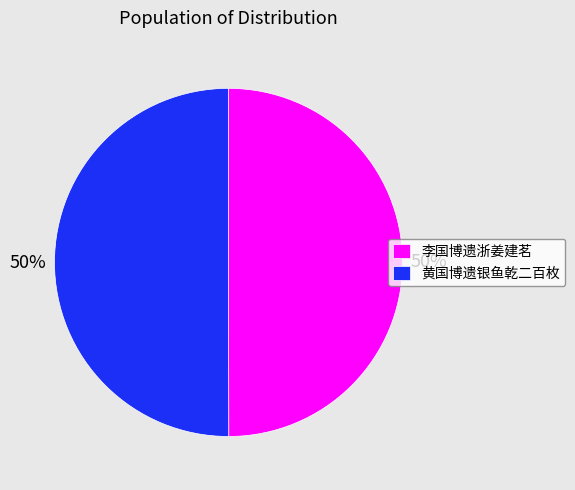

Approximately how many times larger is the value at 李国博遗浙姜建茗 compared to 黄国博遗银鱼乾二百枚?

1.0